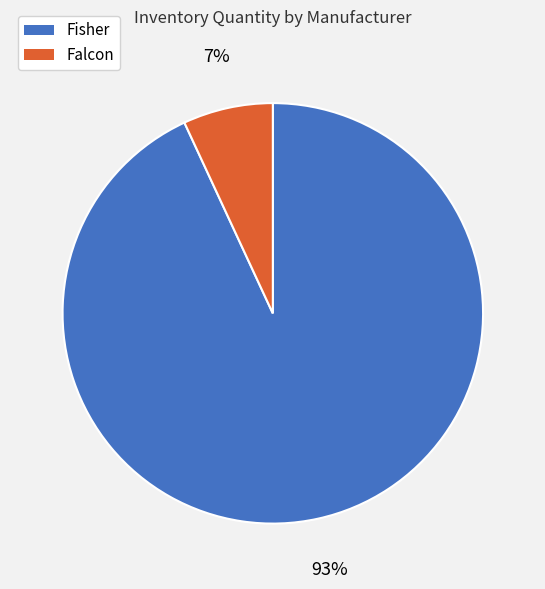

Combined, do Fisher and Falcon account for over 50%?

Yes